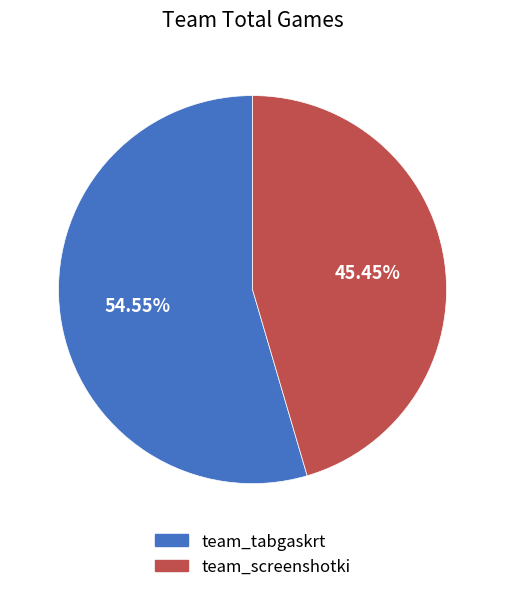

Does team_tabgaskrt represent more than half of the total?

Yes